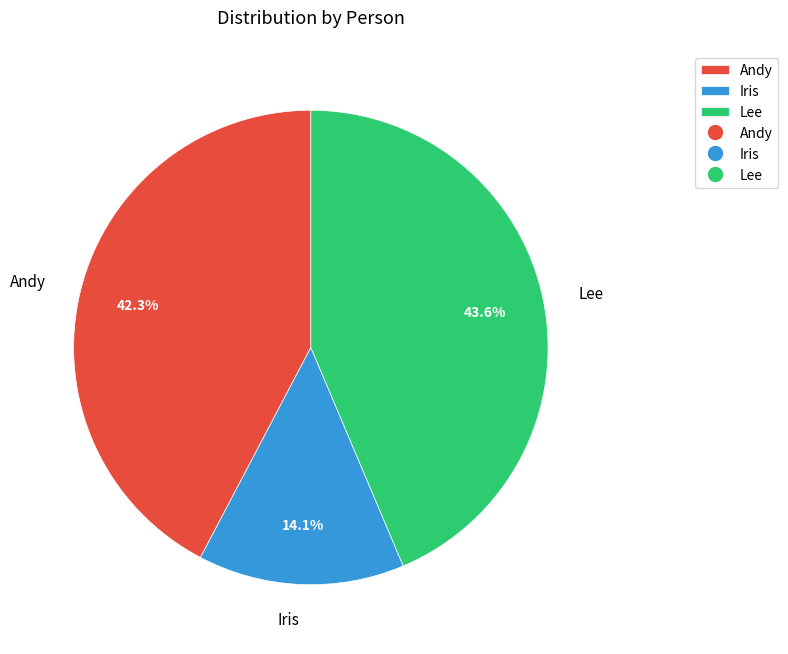

Does Iris represent more than half of the total?

No